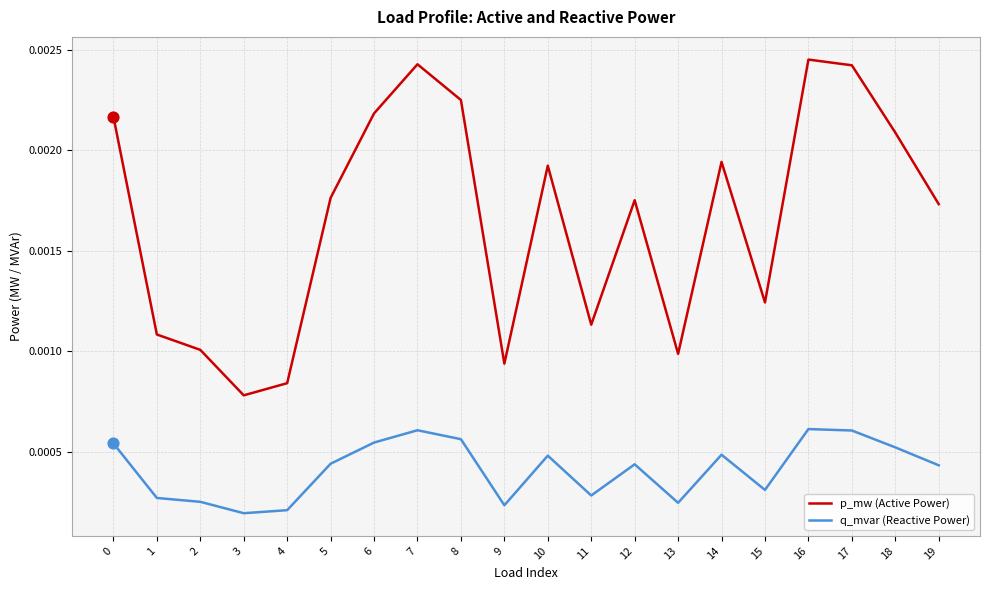

What are all the series names shown in the legend?

p_mw (Active Power), q_mvar (Reactive Power)